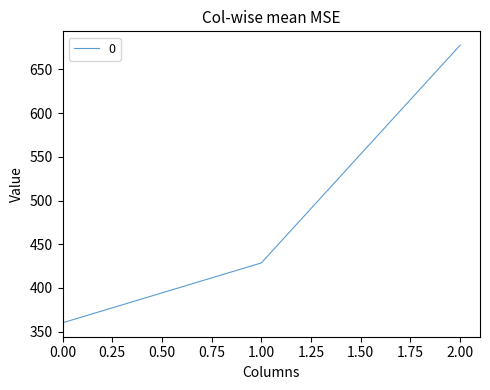

How many lines are shown in the chart?

1